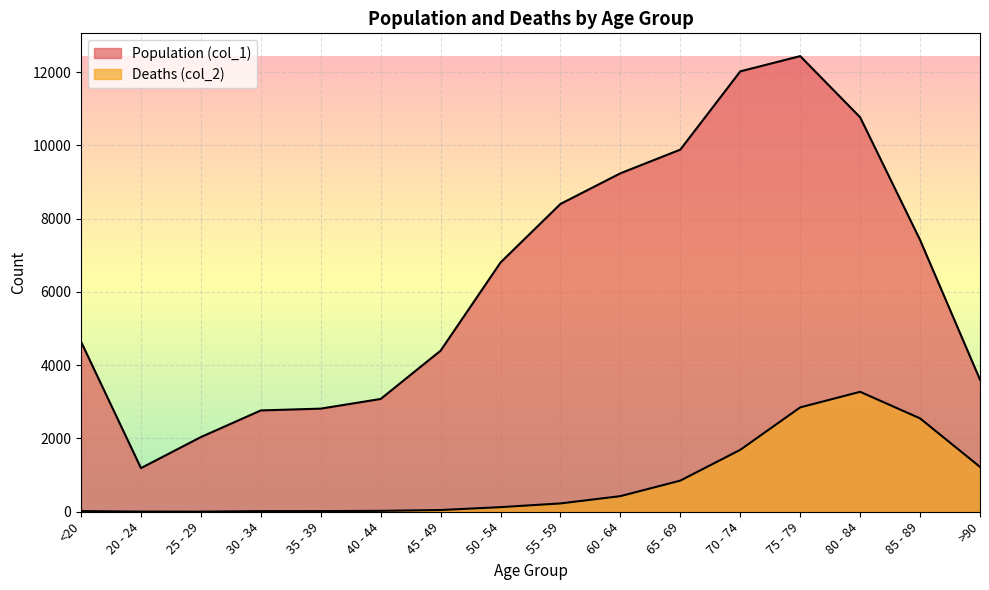

What is the difference between the maximum and second lowest values in the Population (col_1) series?

10396